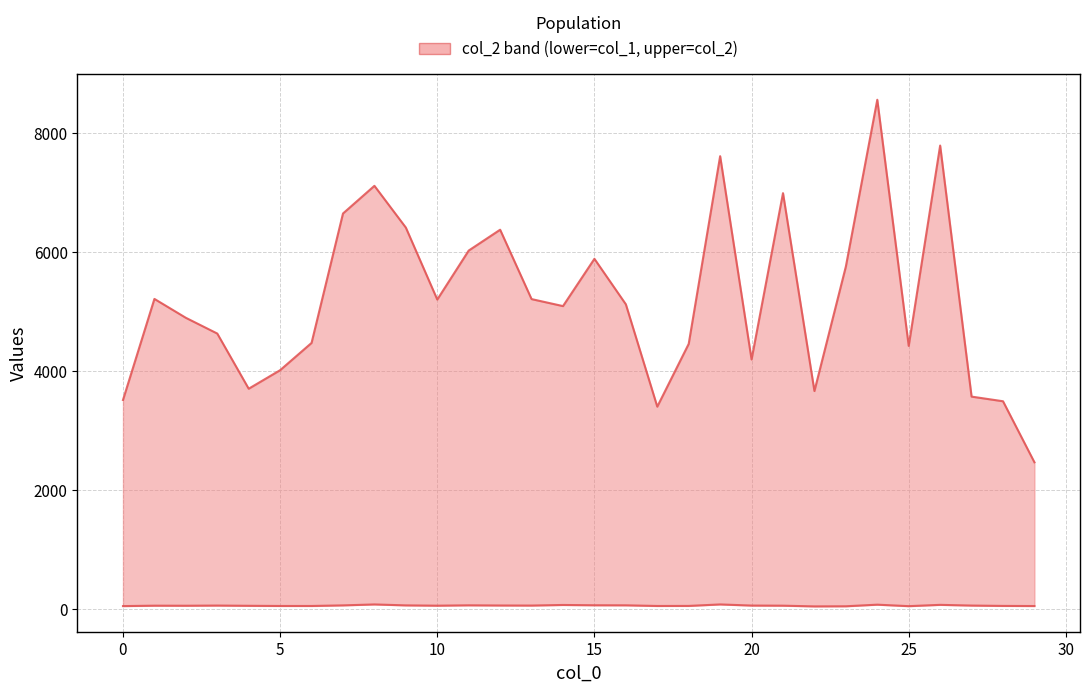

Which series has the widest spread of values?

col_2